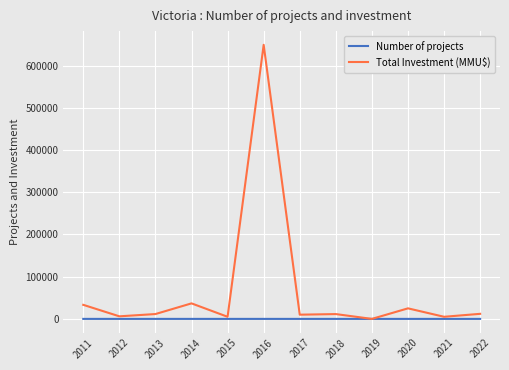

At which category is the sum across all series the highest?

2016